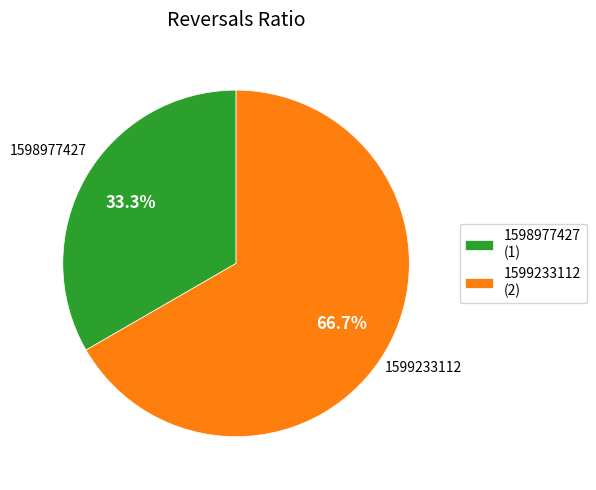

To the nearest percent, what is the difference between the largest and smallest slice percentages?

33%